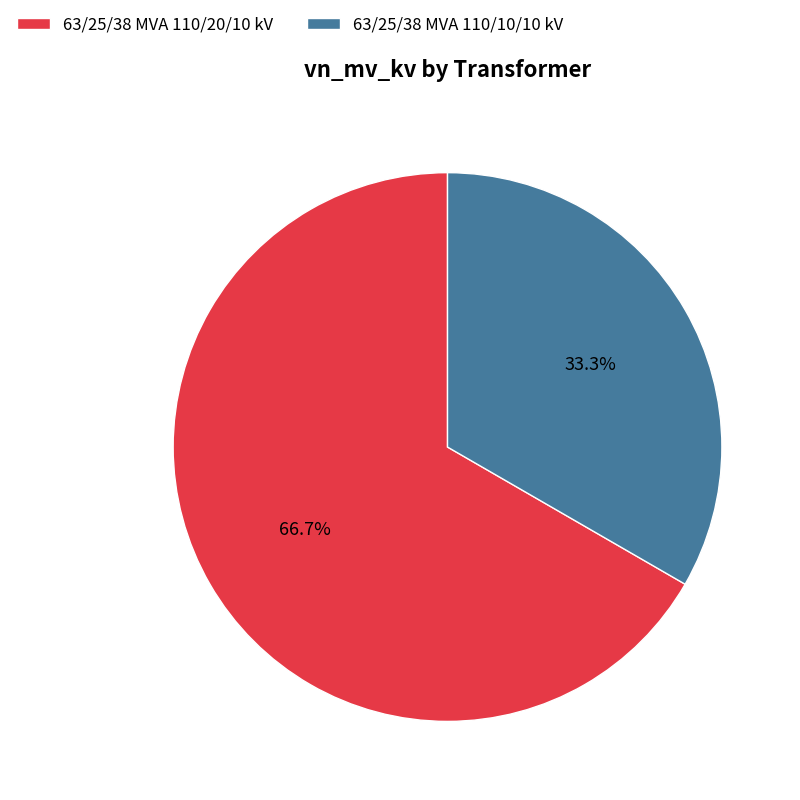

How many slices are in this pie chart?

2